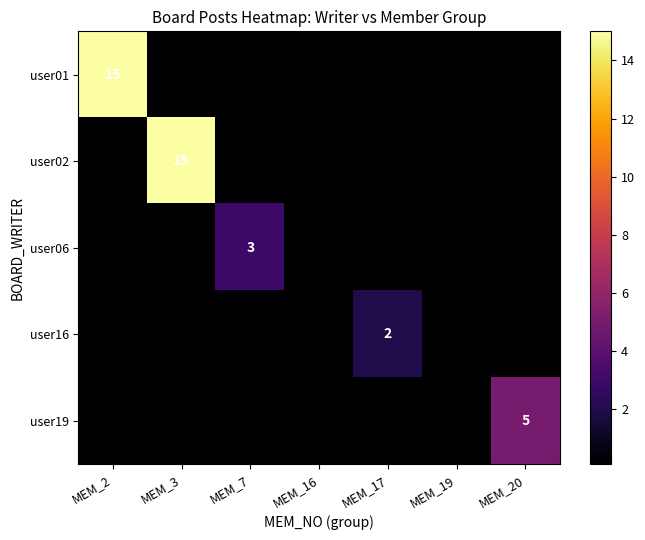

The user06 series shows 3.0 at MEM_7. True or false?

True